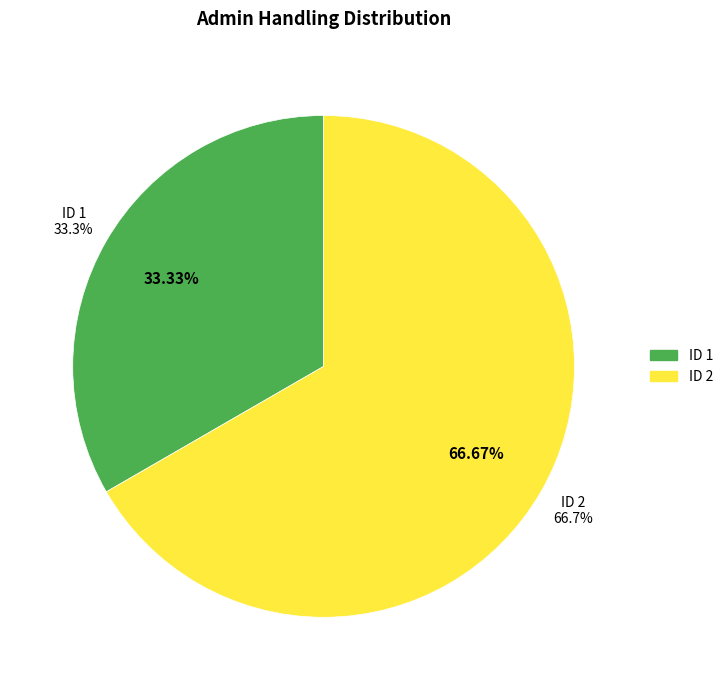

True or false: 2 accounts for 67% of the total.

True